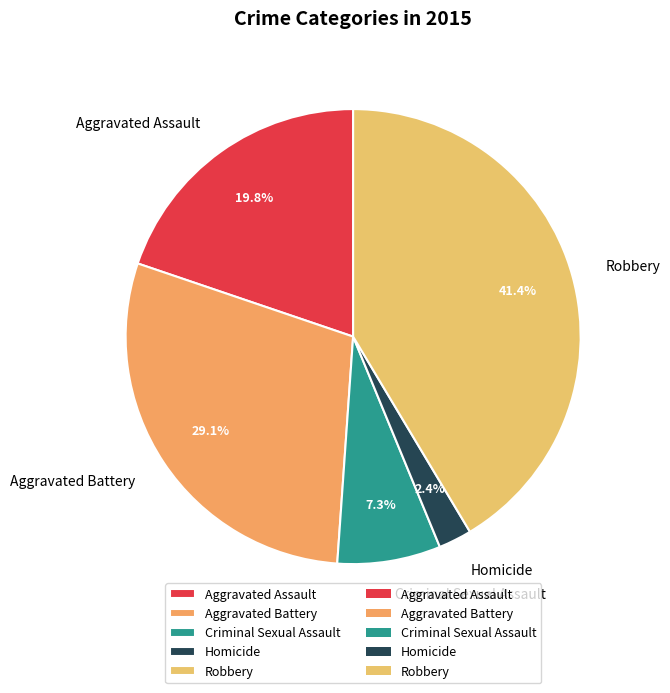

Does Robbery represent more than half of the total?

No